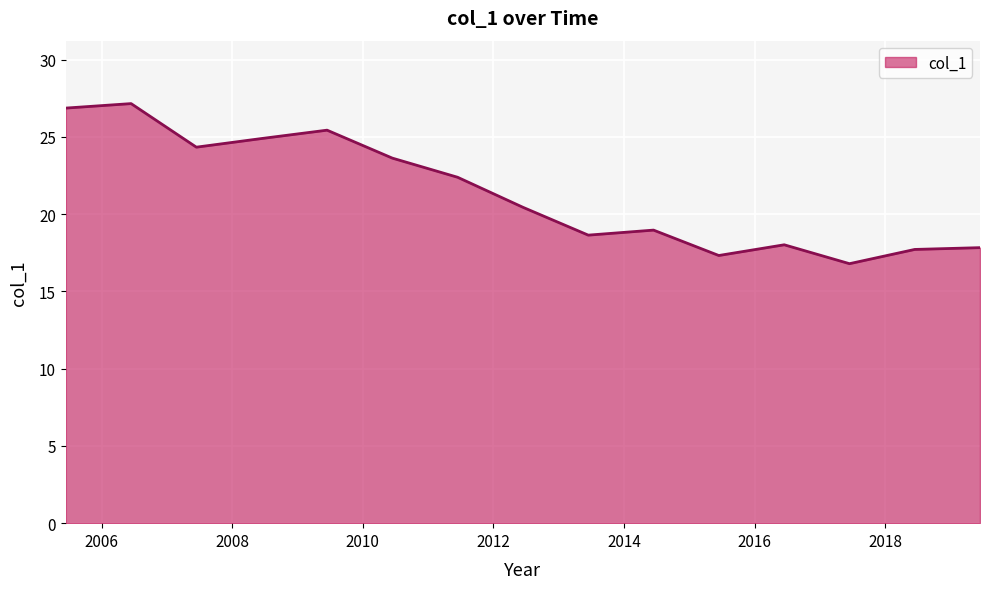

What is the smallest value displayed?

16.8